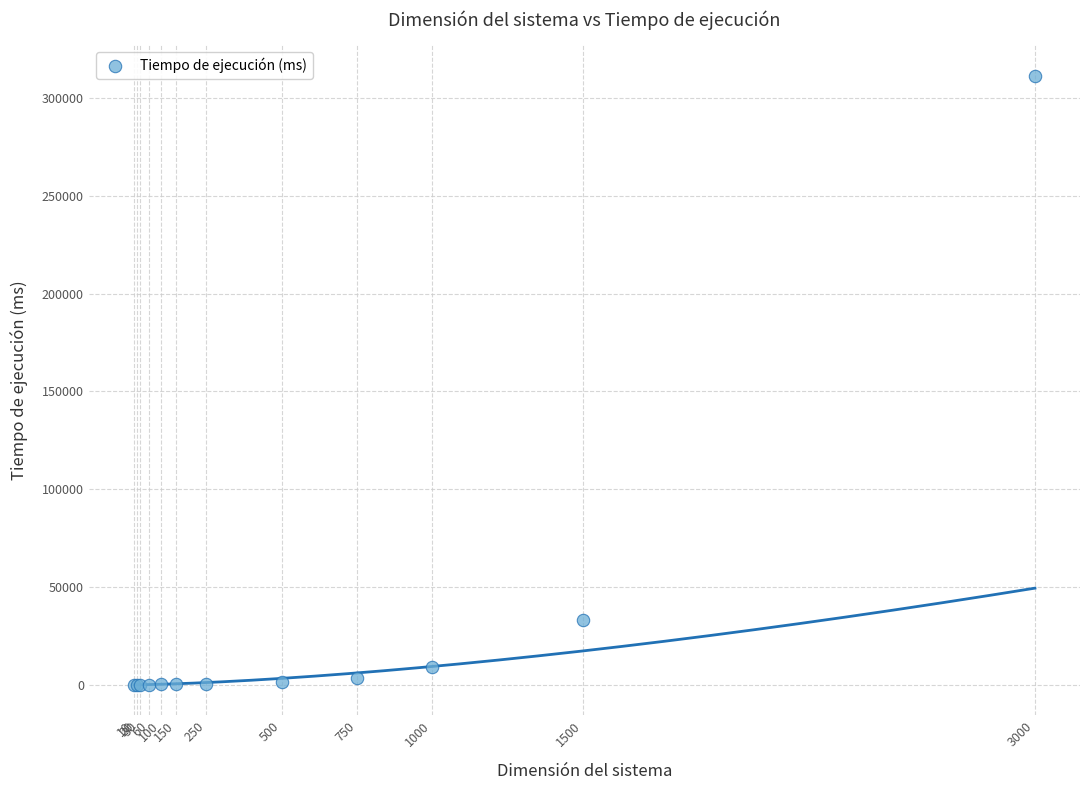

What Y value in the scatter plot is closest to 155799?

32911